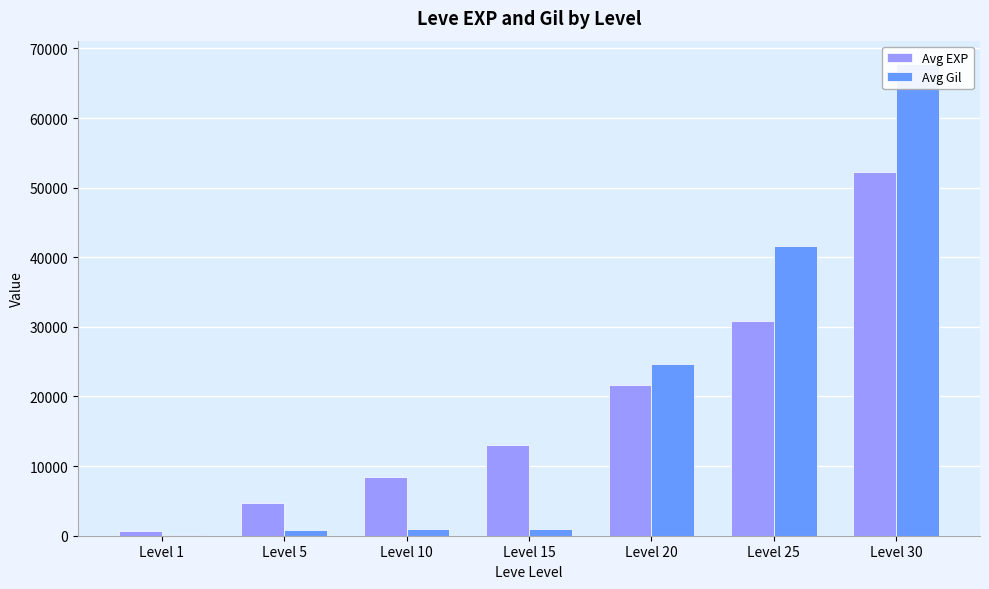

Rank the series by their maximum value, from lowest to highest.

Avg EXP, Avg Gil